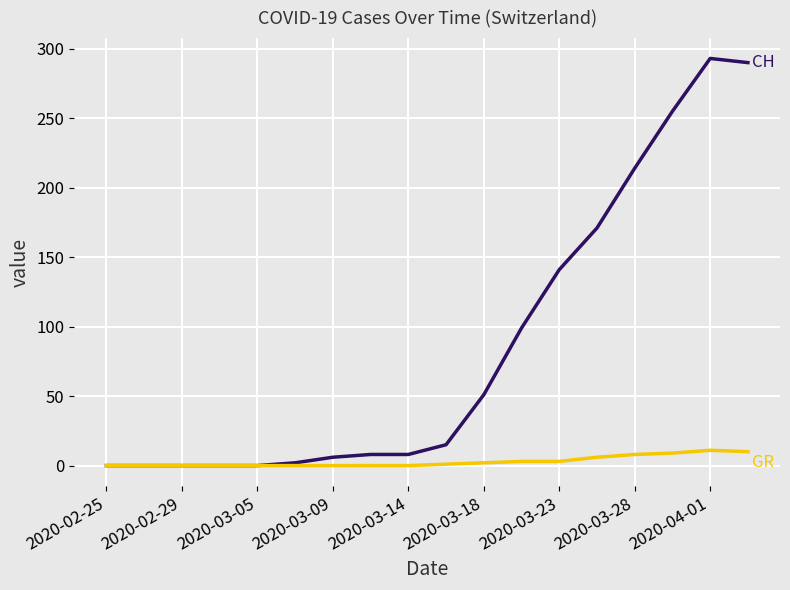

What is the maximum value shown in the chart?

293